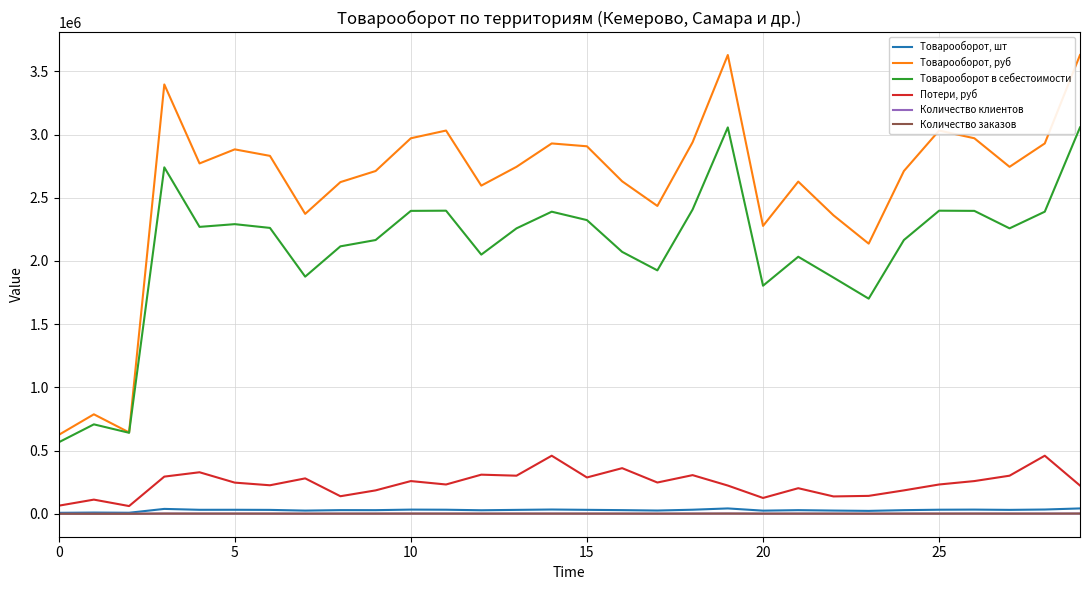

What are all the series names shown in the legend?

Товарооборот, шт, Товарооборот, руб, Товарооборот в себестоимости, Потери, руб, Количество клиентов, Количество заказов